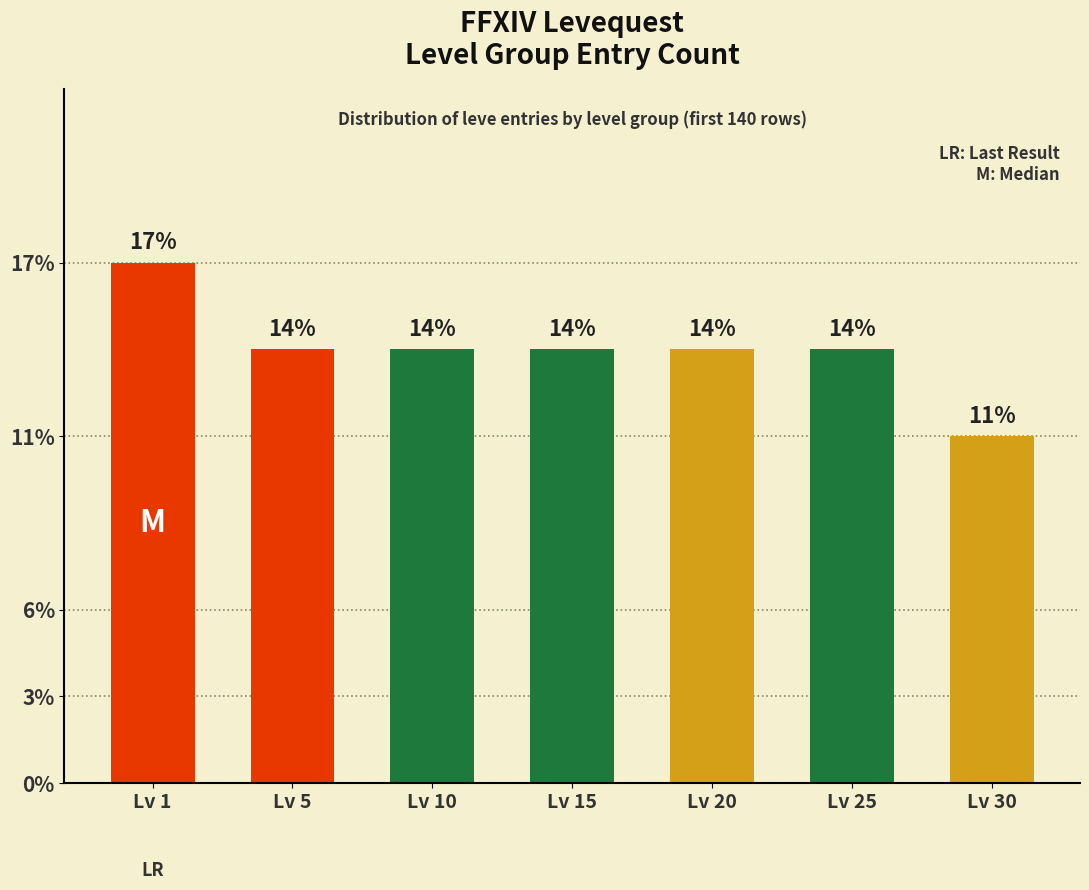

Reading left to right, extract all data points from this chart.

6	5	5	5	5	5	4